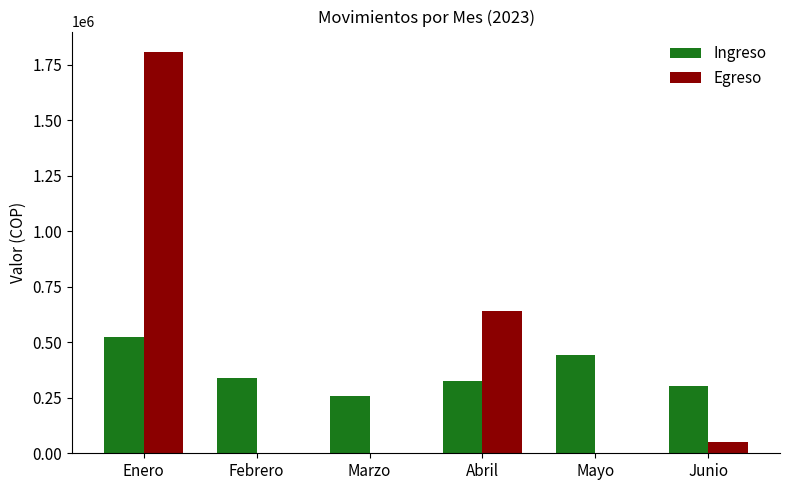

What is the greatest value displayed?

1809300